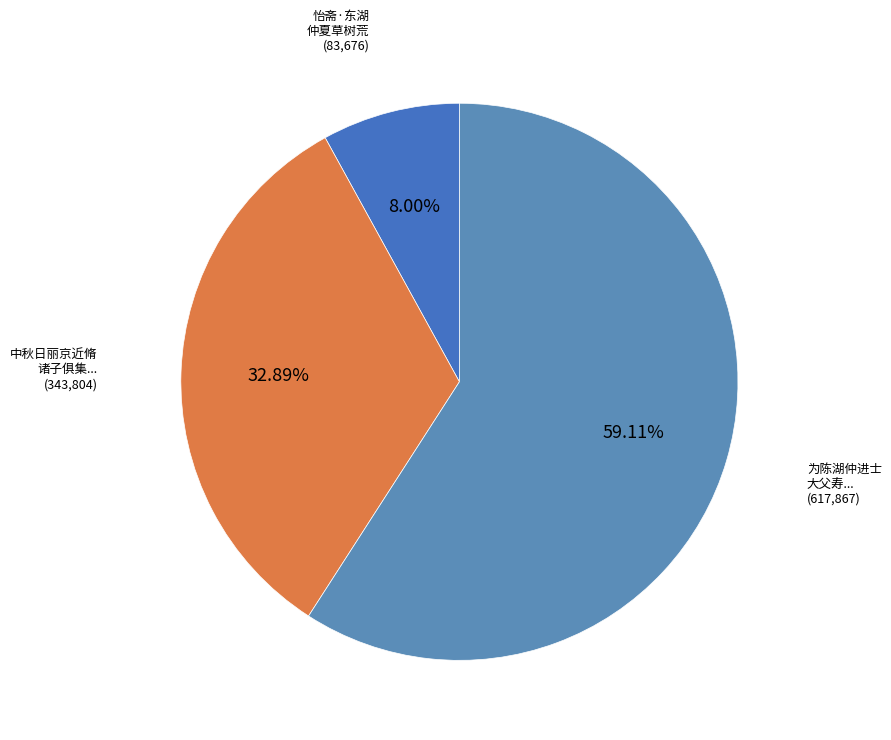

Which category accounts for the majority?

为陈湖仲进士大父寿时尊甫新迁国博